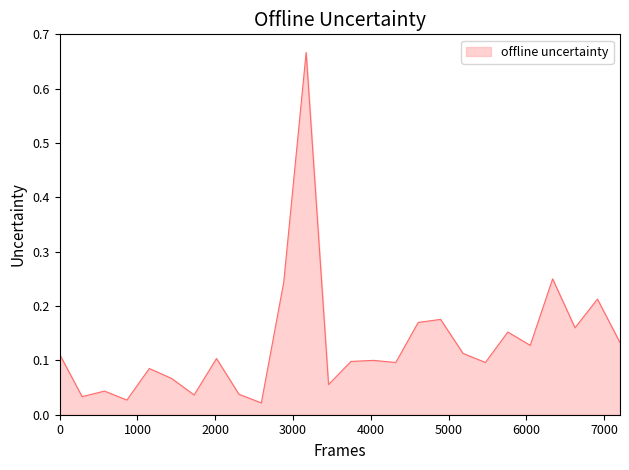

True or false: there are more than 0 points higher than both neighbors.

True